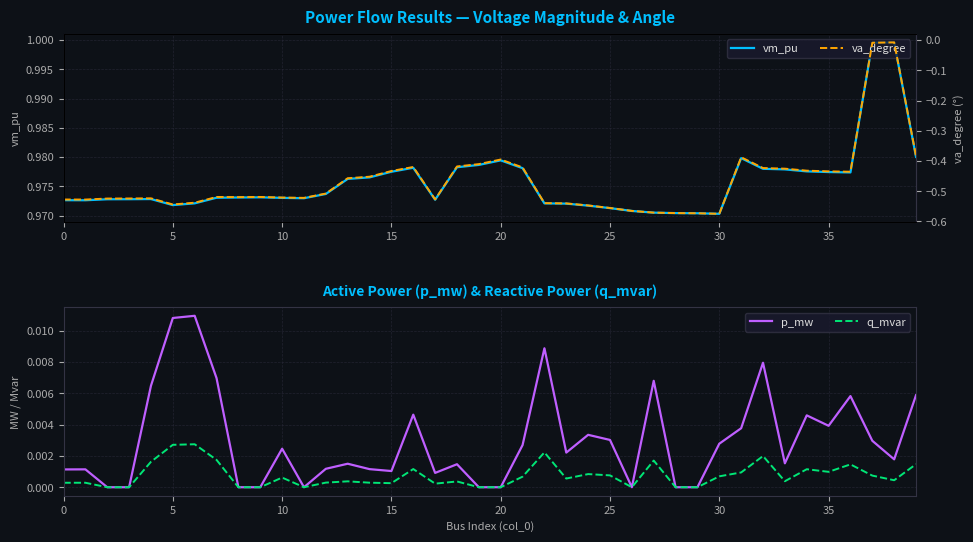

What are all the series names shown in the legend?

vm_pu, p_mw, q_mvar, va_degree